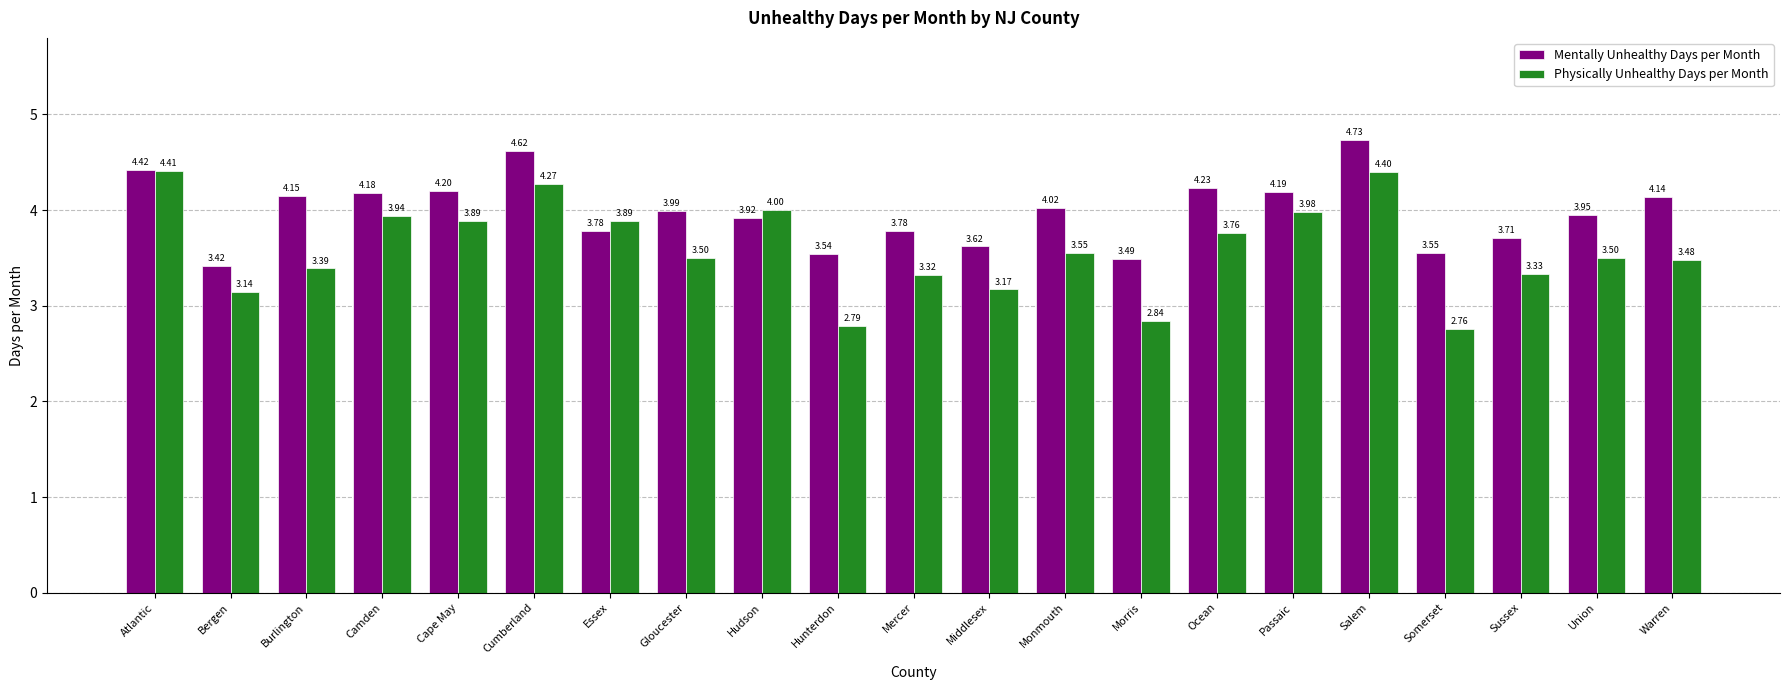

Which category has the lowest value across all series?

Somerset